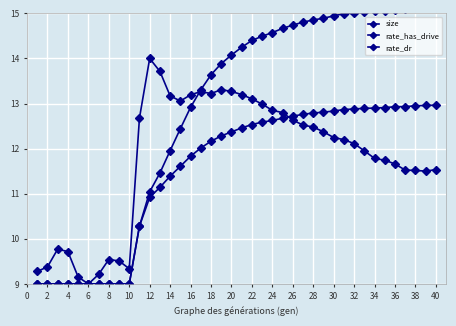

Between 16 and 38, which series saw the biggest shift?

rate_has_drive